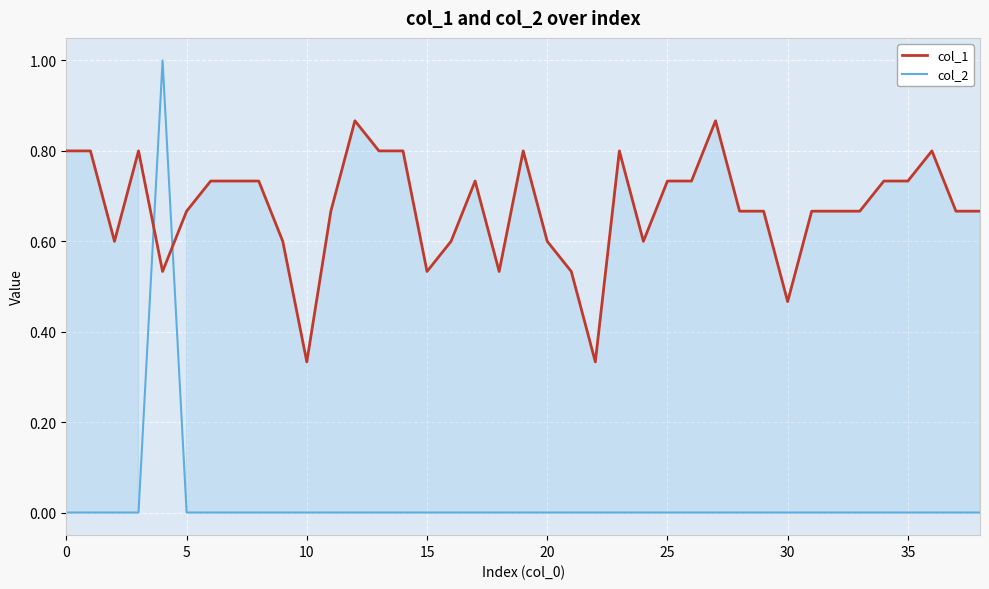

Rank the series by their maximum value, from lowest to highest.

col_1, col_2